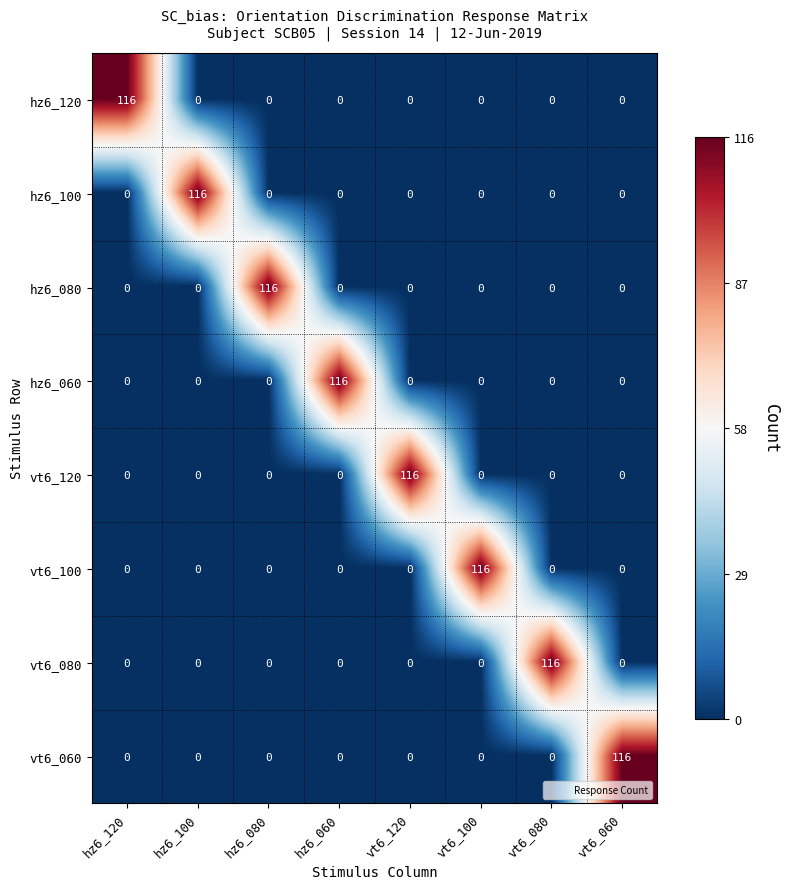

What is the difference between the maximum and minimum values in the vt6_120 series?

116